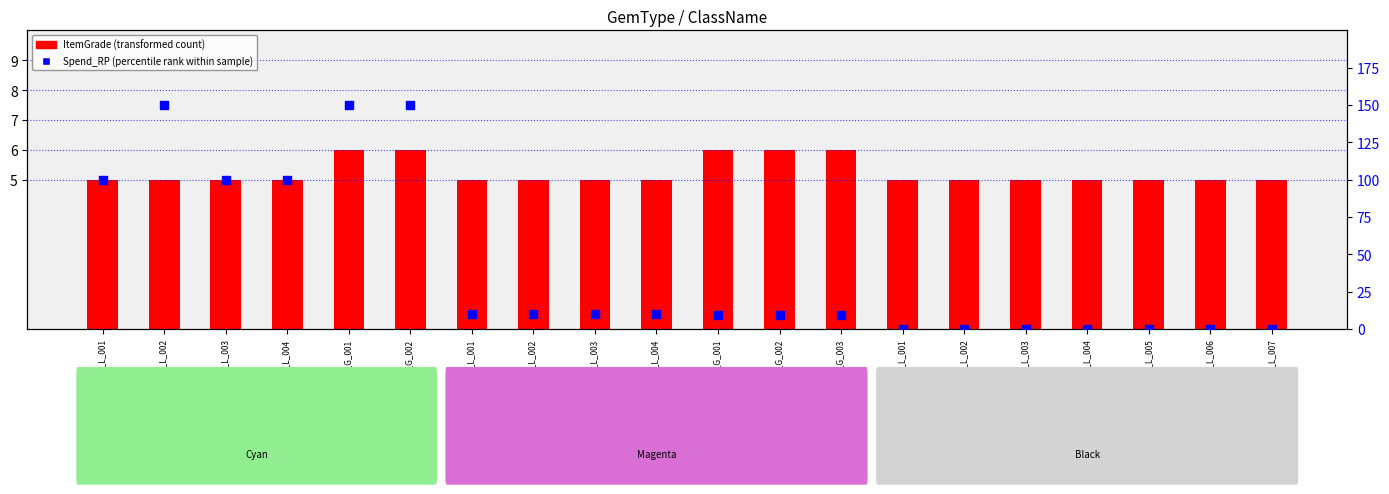

Which series contains the lowest Y value?

Spend_RP (percentile rank)